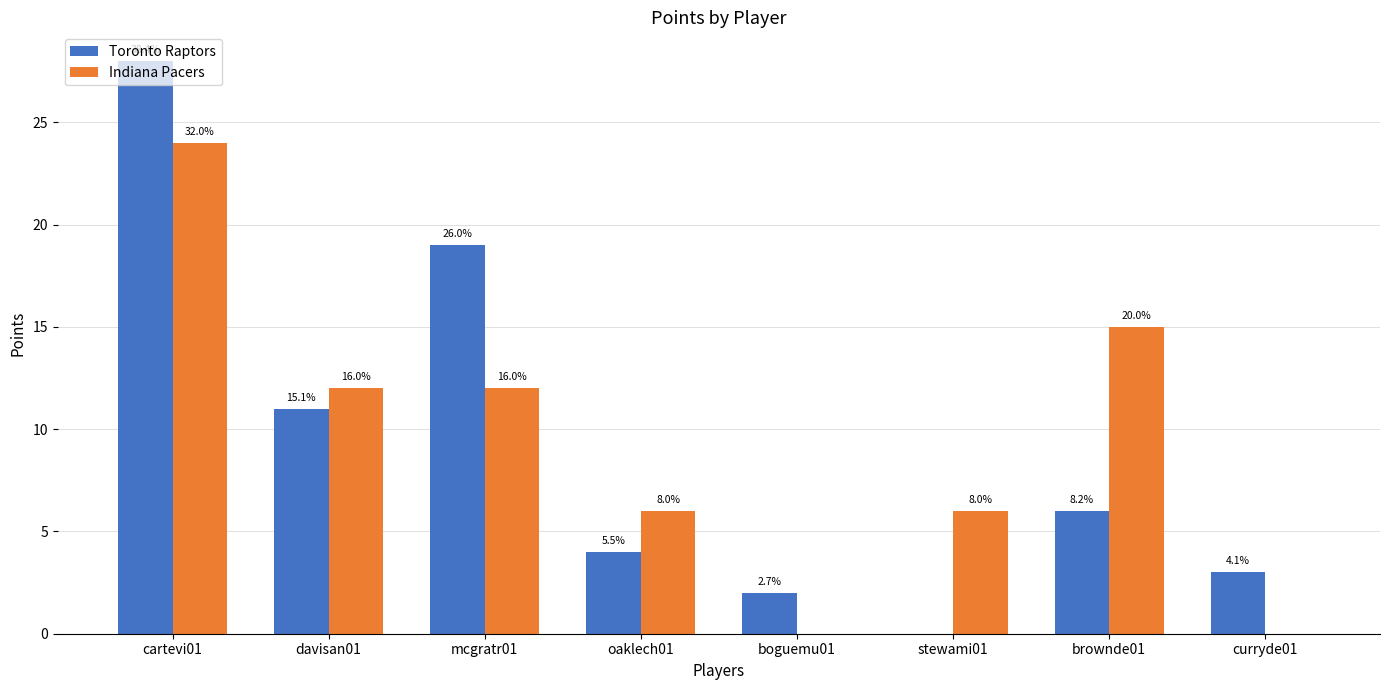

Are the bars horizontal?

No